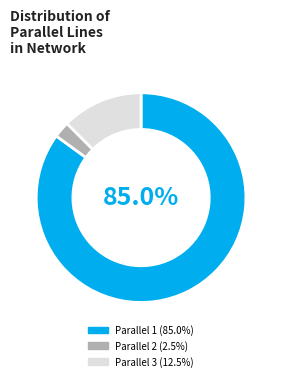

Does Parallel 1 (85.0%) represent more than half of the total?

Yes